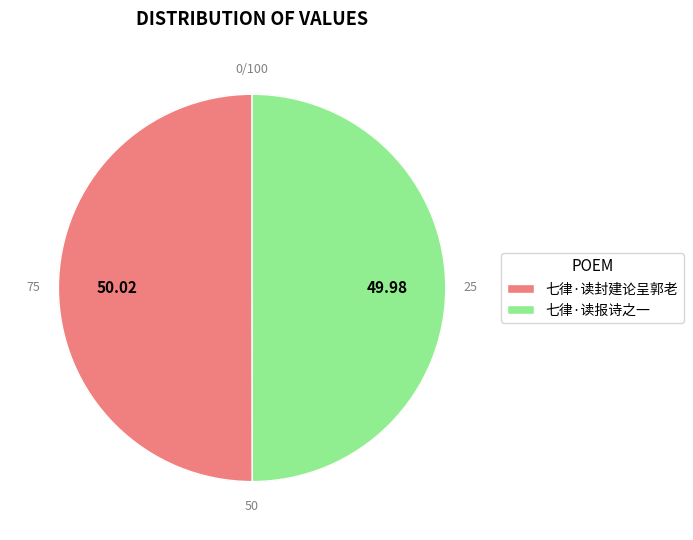

Between 七律·读封建论呈郭老 and 七律·读报诗之一, which is larger?

七律·读封建论呈郭老